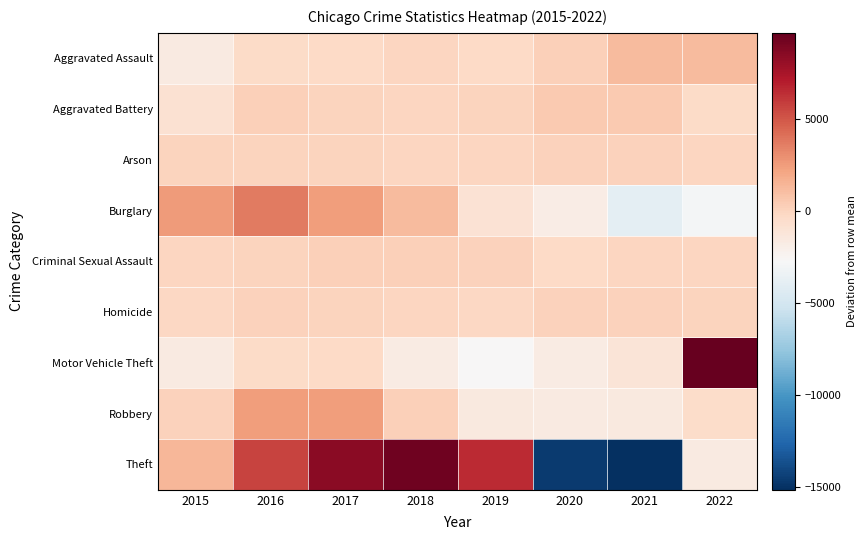

How many categories are shown in the chart?

8